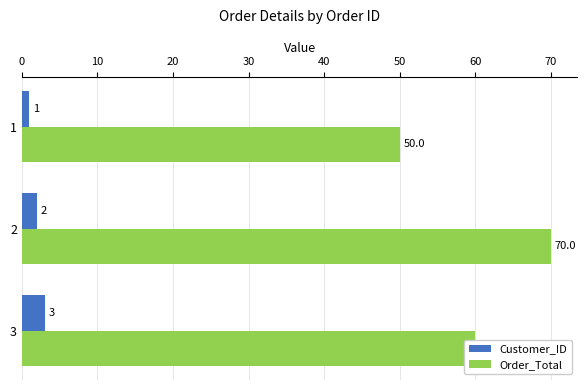

List the series in order of their peak value, highest first.

Order_Total, Customer_ID